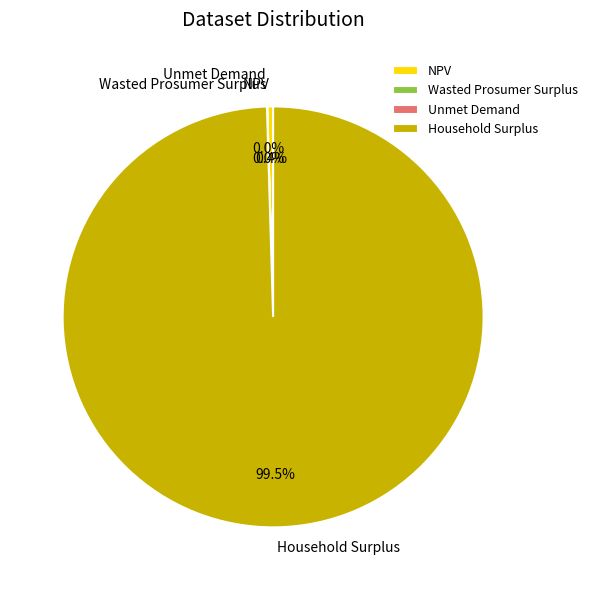

To the nearest percent, what is the difference between the largest and smallest slice percentages?

100%